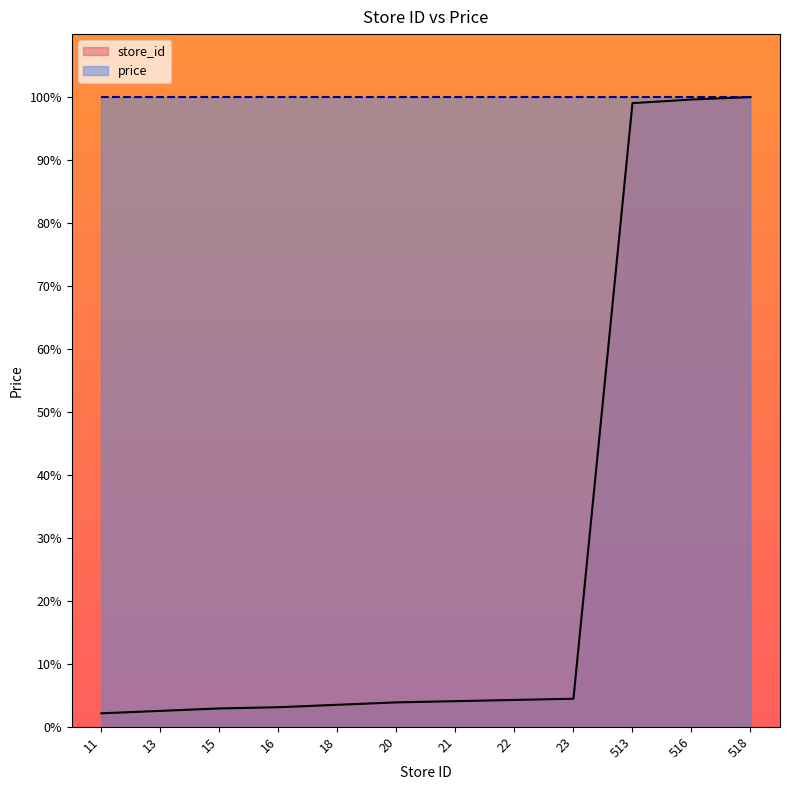

Reading left to right, extract all data points from this chart.

2.1	2.5	2.9	3.1	3.5	3.9	4.1	4.2	4.4	99.0	99.6	100.0